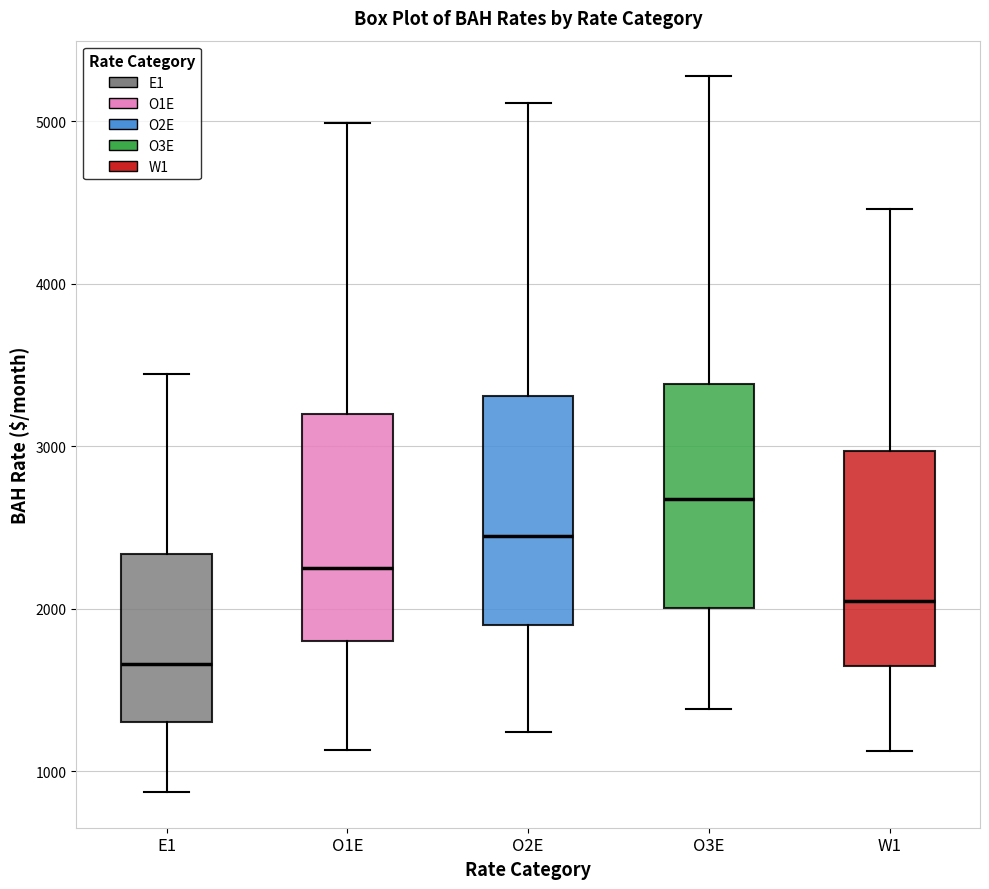

Reading left to right, transcribe this box plot: for each box, give where its median line is, the range the box spans, and where its two whiskers end, as read against the y-axis. The values are not printed on the chart, so give them approximately, as read against the axis.

E1: median 1700, box 1300 to 2300, whiskers 900 to 3400
O1E: median 2200, box 1800 to 3200, whiskers 1100 to 5000
O2E: median 2400, box 1900 to 3300, whiskers 1200 to 5100
O3E: median 2700, box 2000 to 3400, whiskers 1400 to 5300
W1: median 2000, box 1700 to 3000, whiskers 1100 to 4500